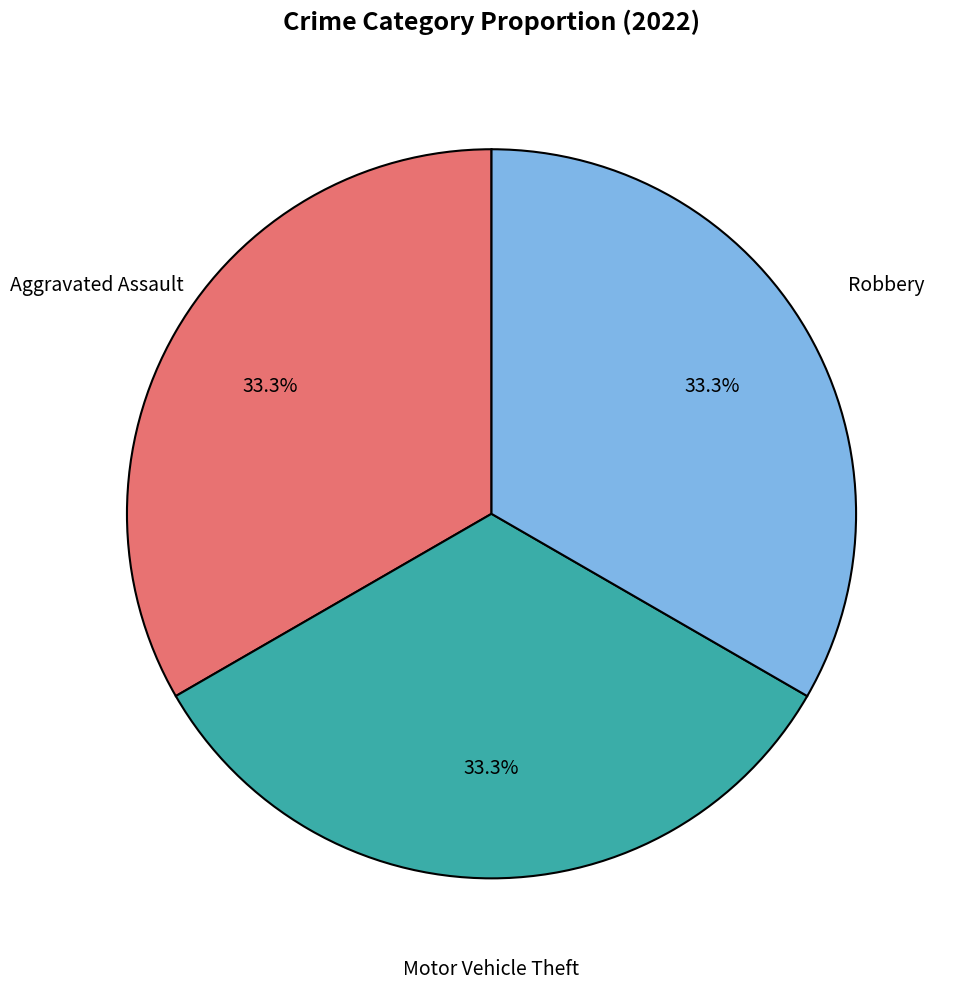

Does Robbery account for over 50% of the chart?

No